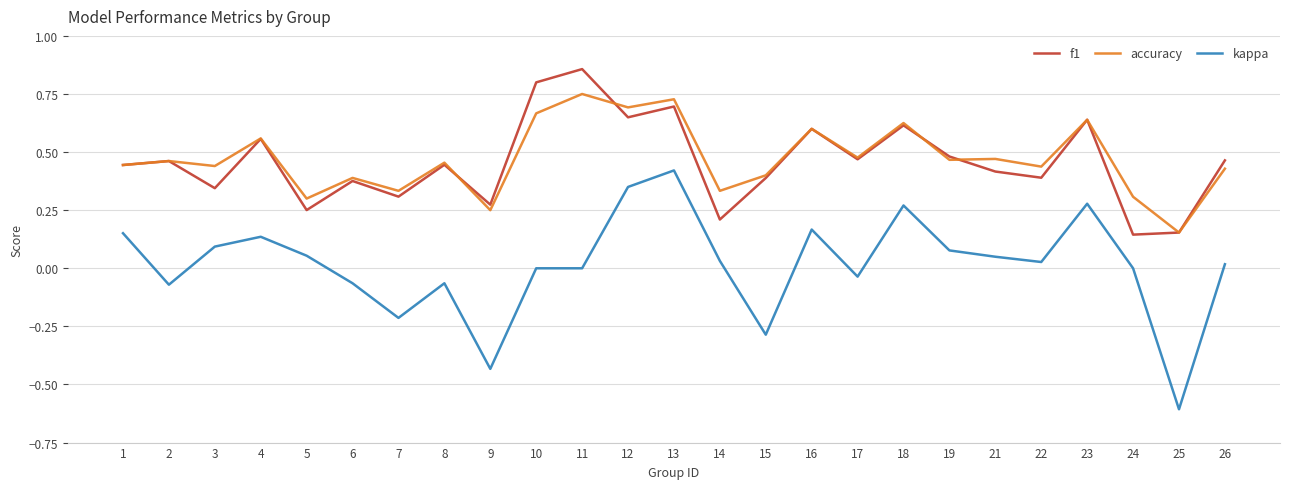

True or false: accuracy and kappa intersect in this chart.

False